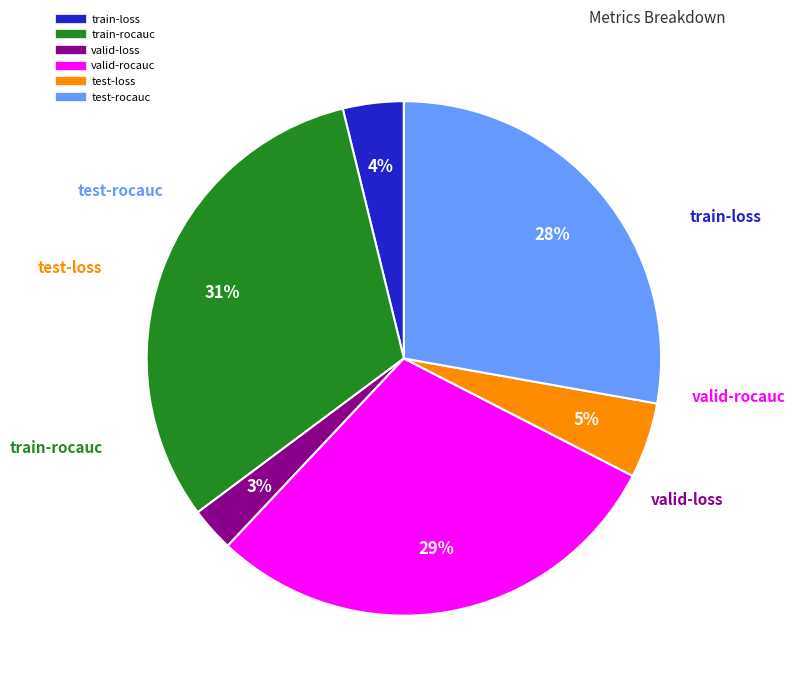

To the nearest percent, what is the difference between the valid-loss and test-rocauc slice percentages?

25%